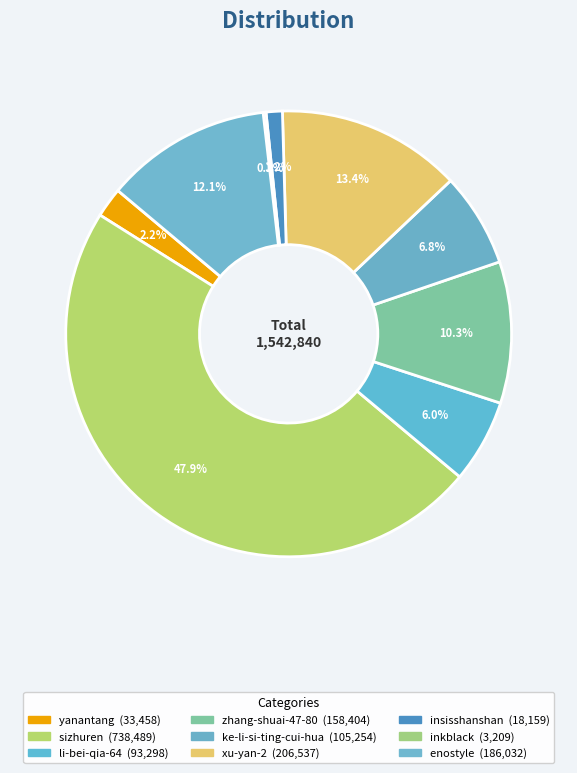

Which slice is the largest?

sizhuren